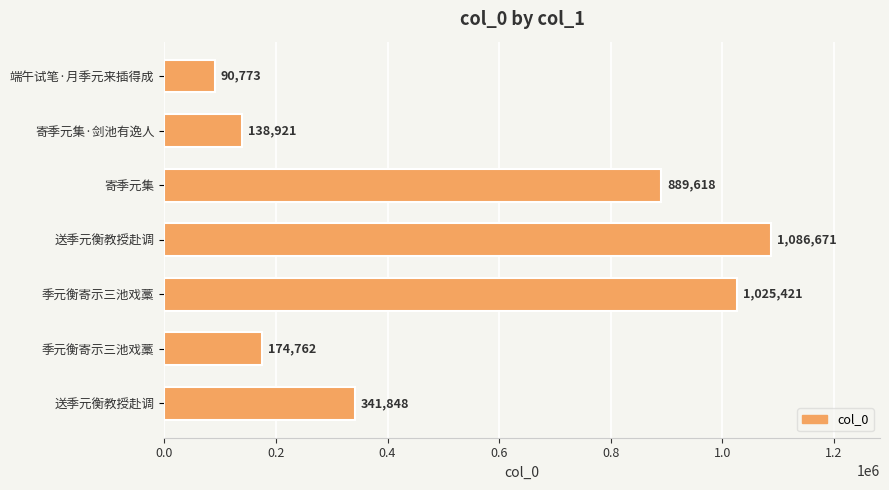

What is the smallest value displayed?

90773